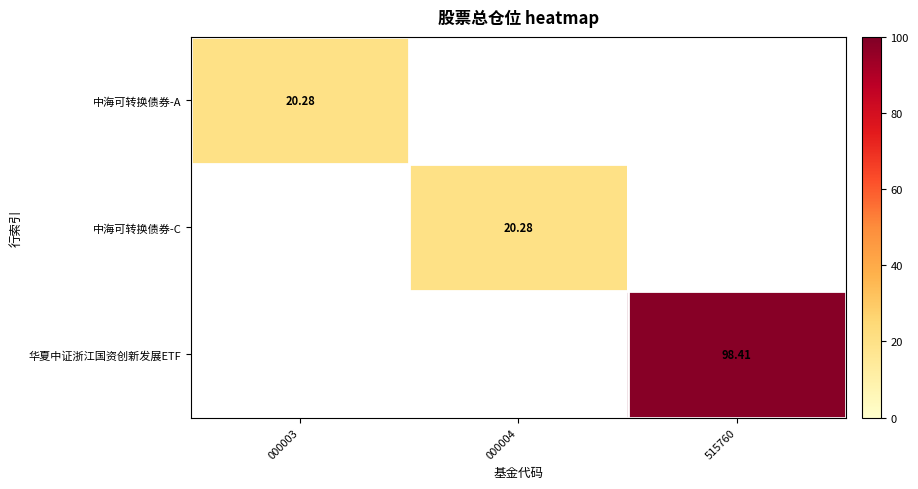

Rank the categories by 中海可转换债券-C value from lowest to highest.

000003, 000004, 515760